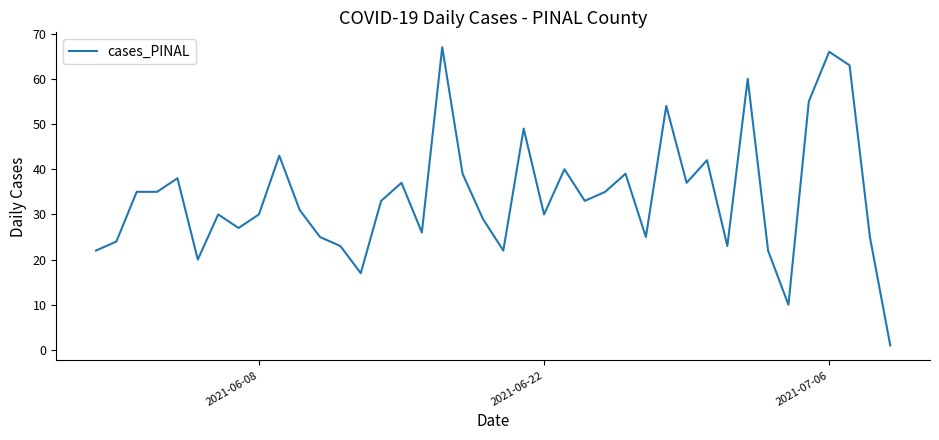

What is the greatest value displayed?

67